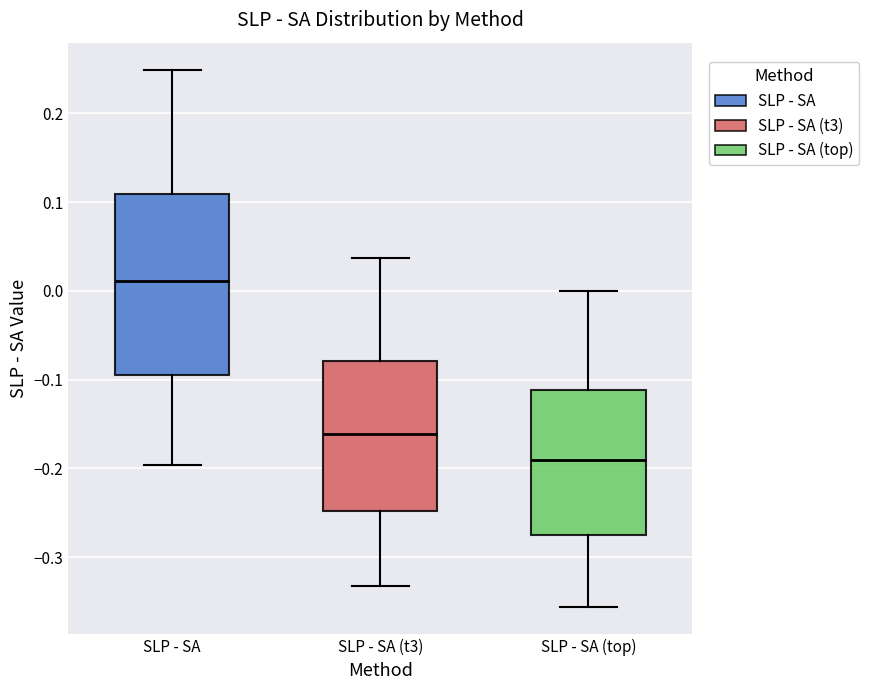

Where does the median line of the box for SLP - SA (top) sit on the y-axis? The values are not printed on the chart, so give them approximately, as read against the axis.

-0.19